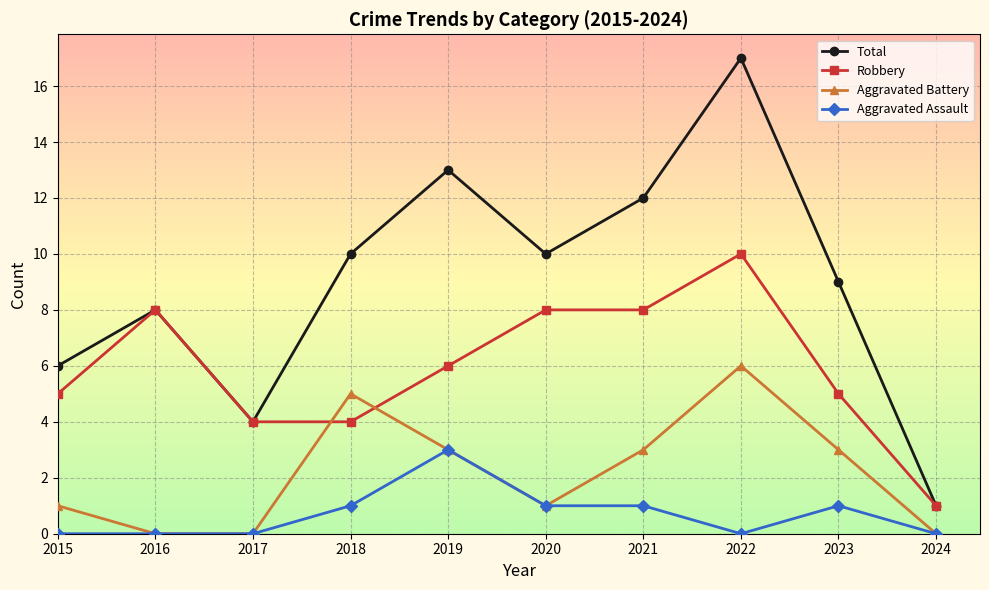

What is the difference between the maximum and second lowest values in the Robbery series?

6